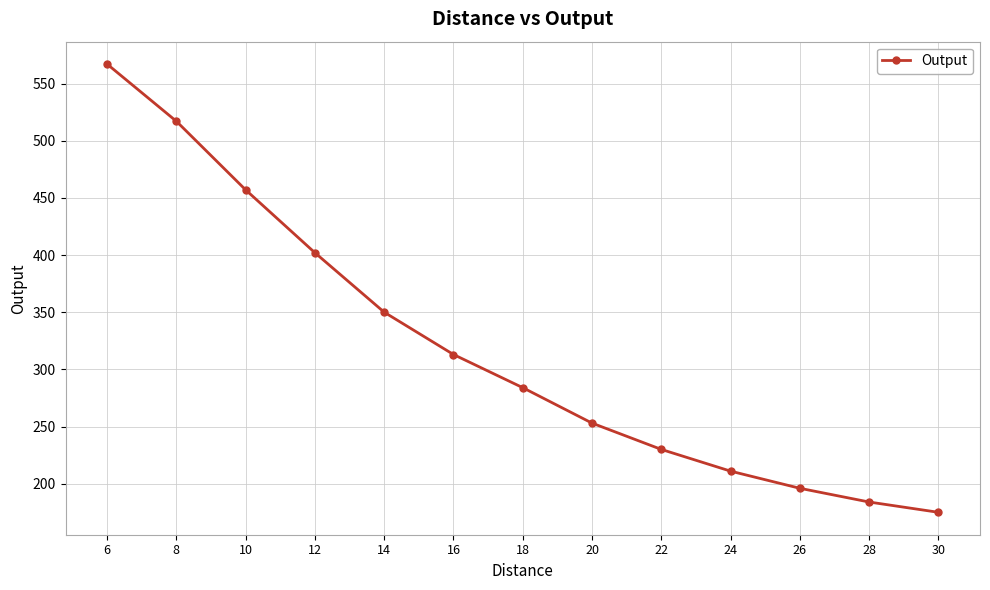

What is the value of the 3rd point from the left?

457